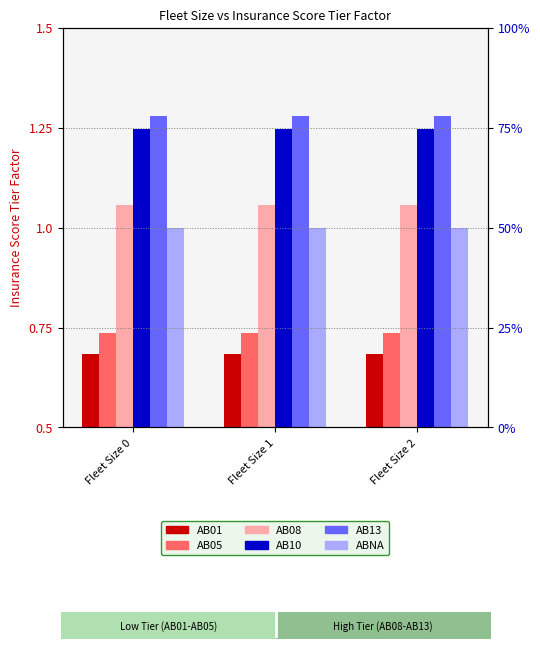

What is the value of the AB01 bar at the 2nd from the left?

0.7